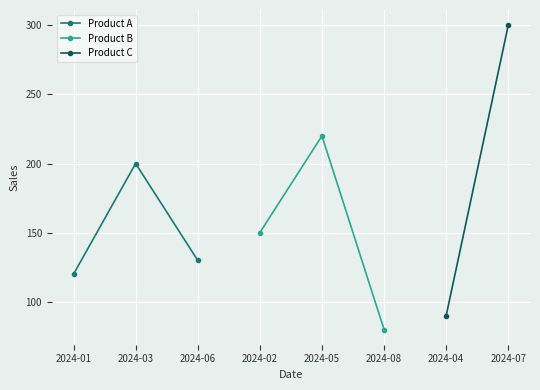

Count the Product B values in the range 80 to 220.

3